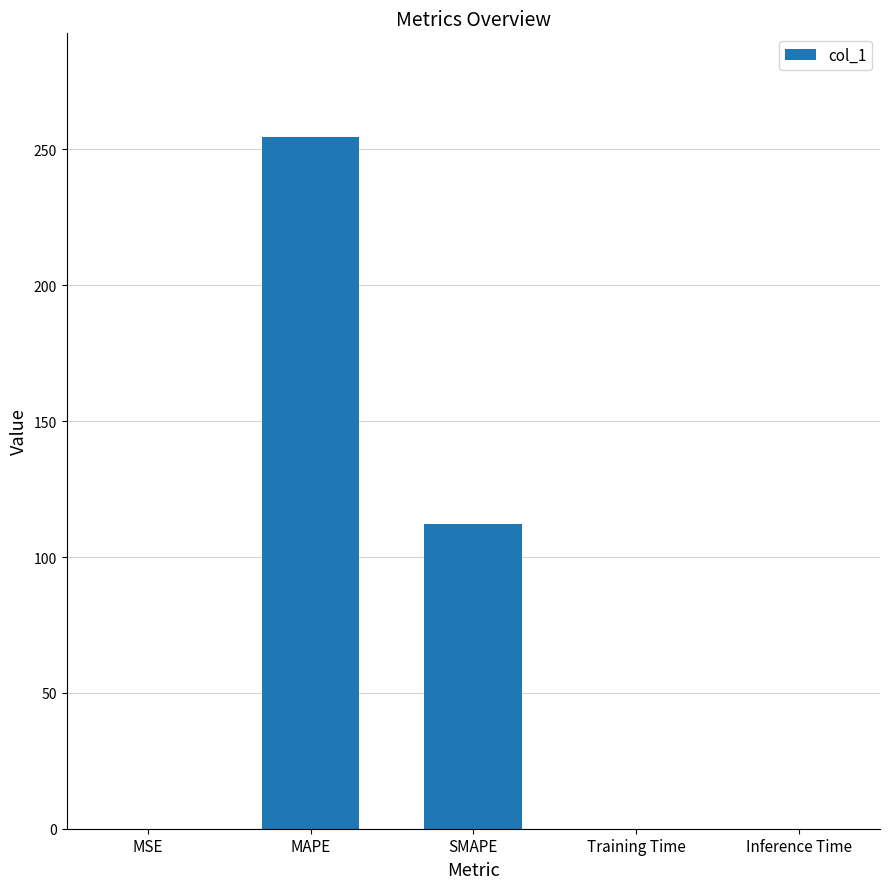

Which label corresponds to the largest value in the chart?

MAPE